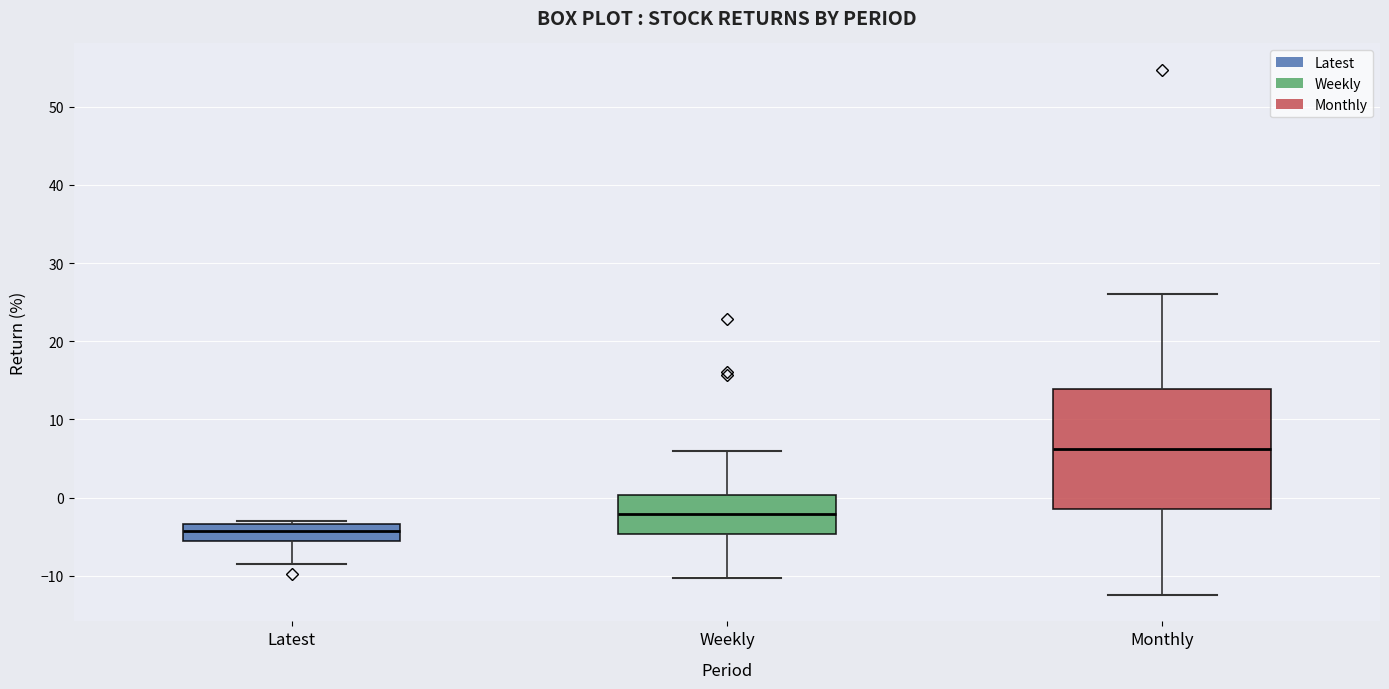

Reading left to right, read every box against the y-axis: the position of its median line, the range the box covers, and the ends of its whiskers. The values are not printed on the chart, so give them approximately, as read against the axis.

Latest: median -4, box -5 to -3, whiskers -9 to -3 (just above the box's upper edge)
Weekly: median -2, box -5 to 0, whiskers -10 to 6
Monthly: median 6, box -1 to 14, whiskers -12 to 26